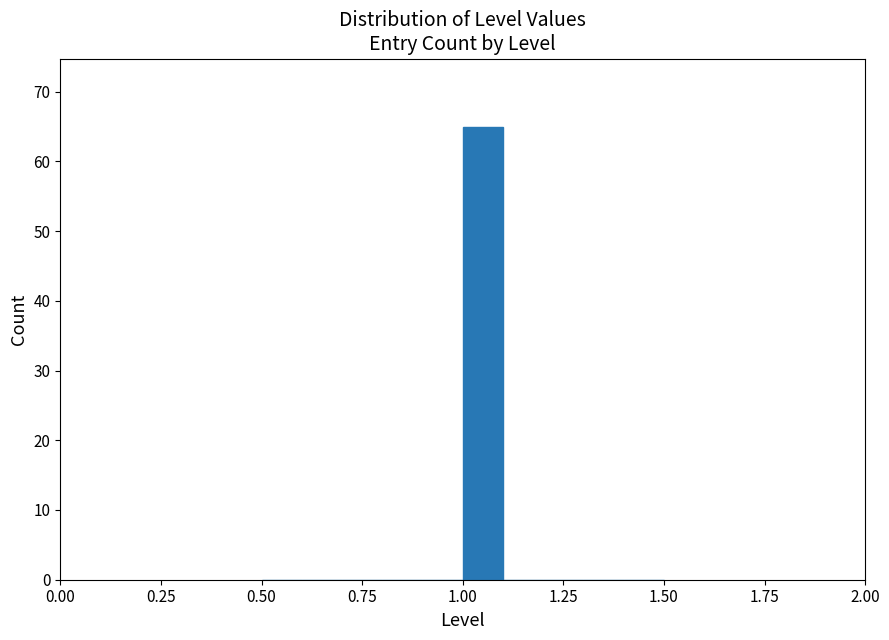

Read against the x-axis, roughly where is the centre of the tallest bar?

1.05